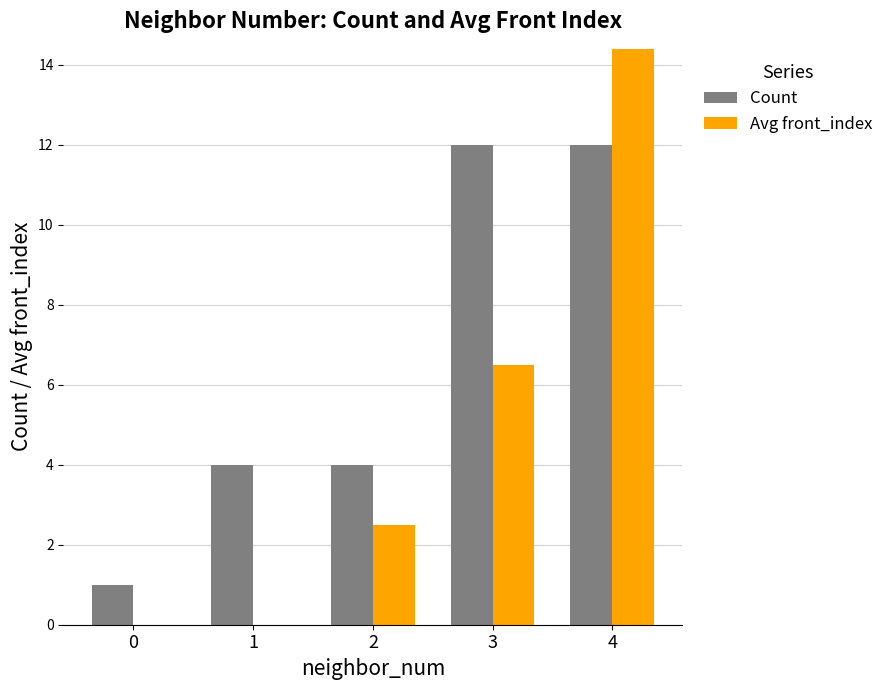

What is the sum of all Count values?

33.0